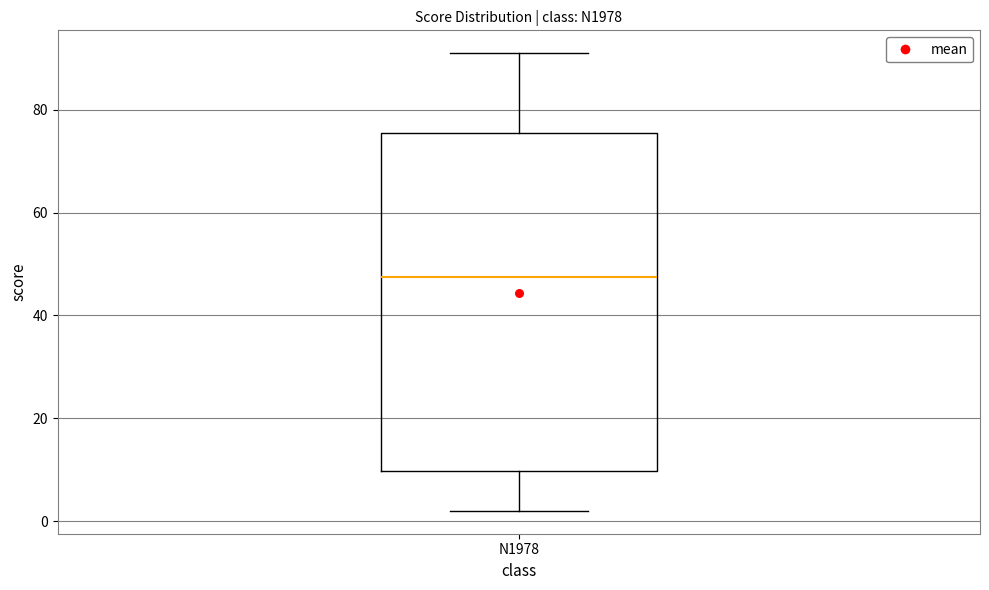

Read this box plot against the y-axis: the position of the median line, the range covered by the box, and the ends of both whiskers. The values are not printed on the chart, so give them approximately, as read against the axis.

median 48, box 10 to 76, whiskers 2 to 92